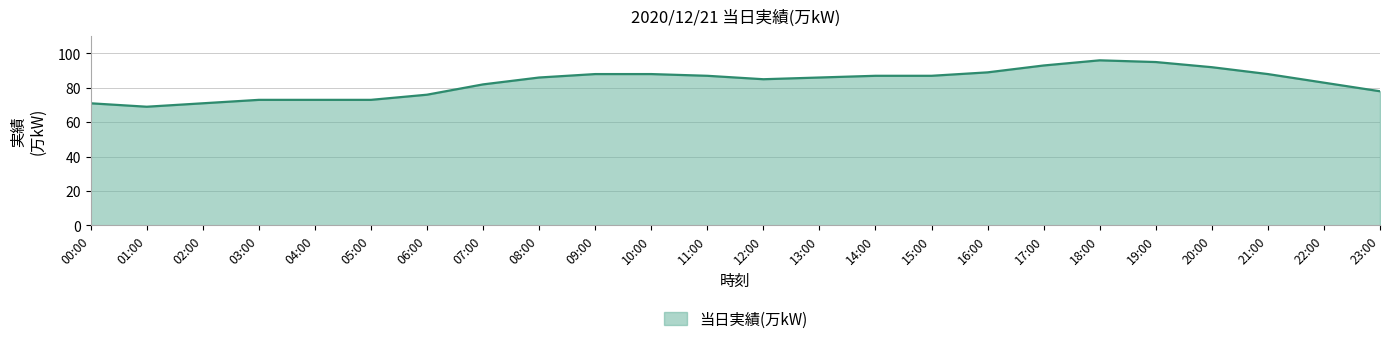

Which label corresponds to the smallest value in the chart?

01:00